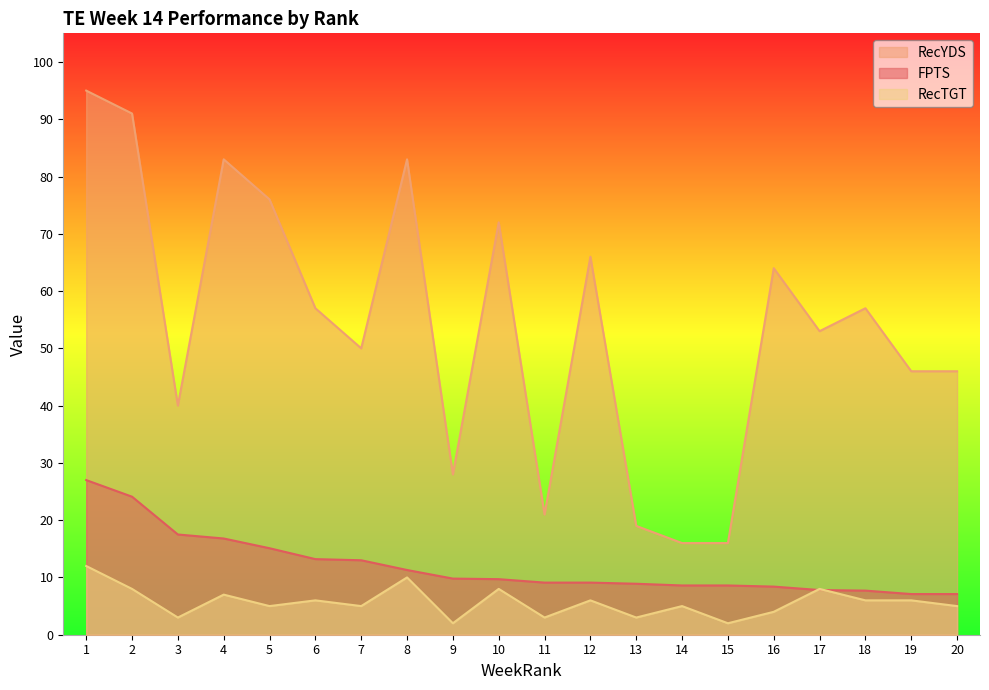

Reading left to right, transcribe all the data shown in this chart.

FPTS: 27.0	24.1	17.5	16.8	15.1	13.2	13.0	11.3	9.8	9.7	9.1	9.1	8.9	8.6	8.6	8.4	7.8	7.7	7.1	7.1
RecYDS: 95.0	91.0	40.0	83.0	76.0	57.0	50.0	83.0	28.0	72.0	21.0	66.0	19.0	16.0	16.0	64.0	53.0	57.0	46.0	46.0
RecTGT: 12.0	8.0	3.0	7.0	5.0	6.0	5.0	10.0	2.0	8.0	3.0	6.0	3.0	5.0	2.0	4.0	8.0	6.0	6.0	5.0